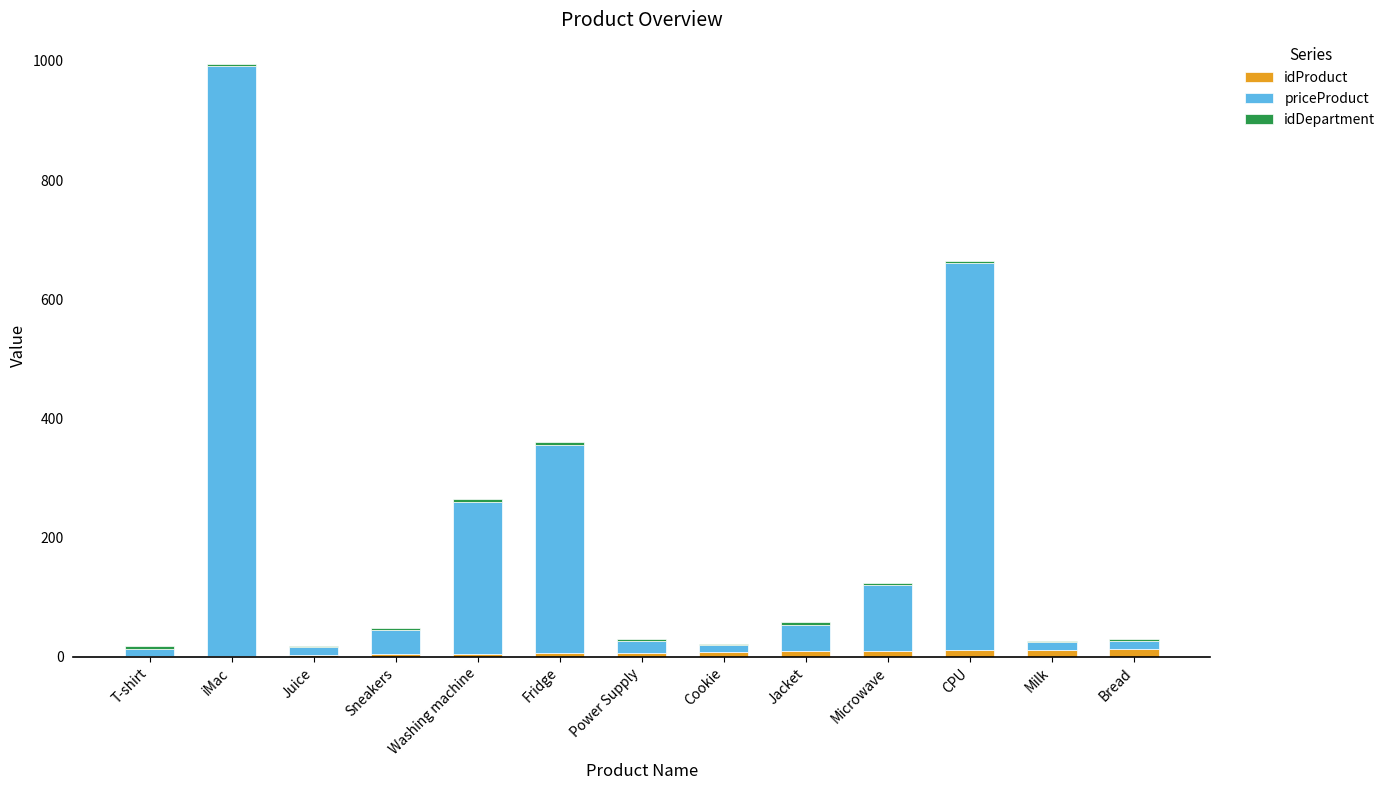

At which category is the sum across all series the highest?

iMac